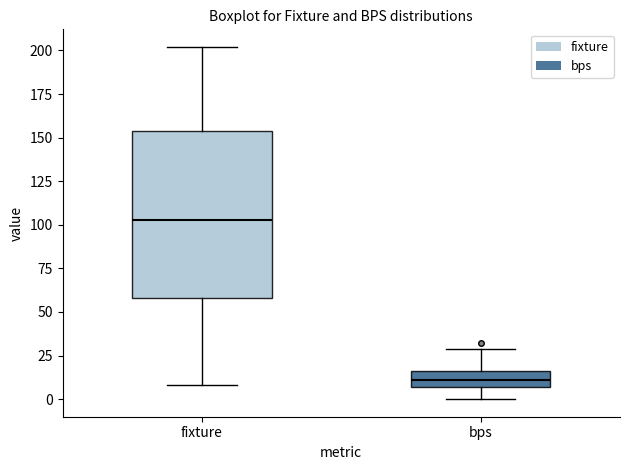

Reading left to right, read every box against the y-axis: the position of its median line, the range the box covers, and the ends of its whiskers. The values are not printed on the chart, so give them approximately, as read against the axis.

fixture: median 105, box 60 to 155, whiskers 10 to 200
bps: median 10, box 5 to 15, whiskers 0 to 30